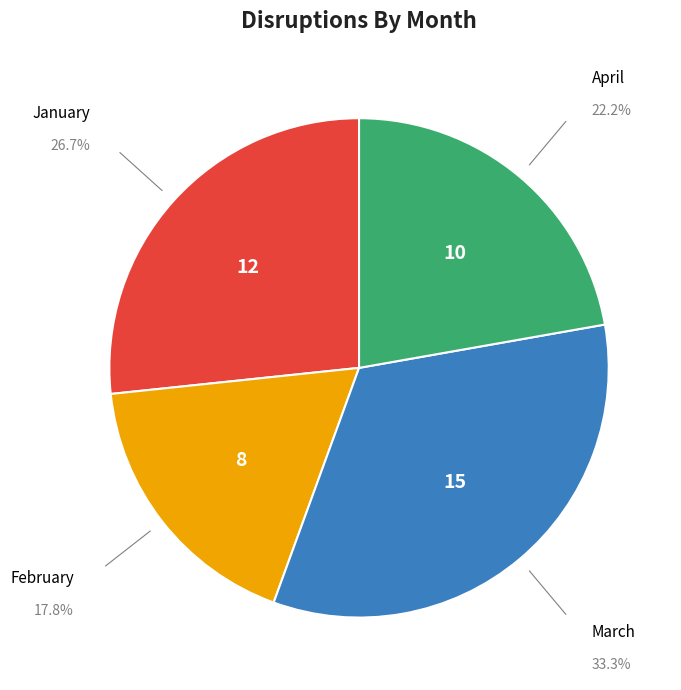

Does any single category account for the majority?

No